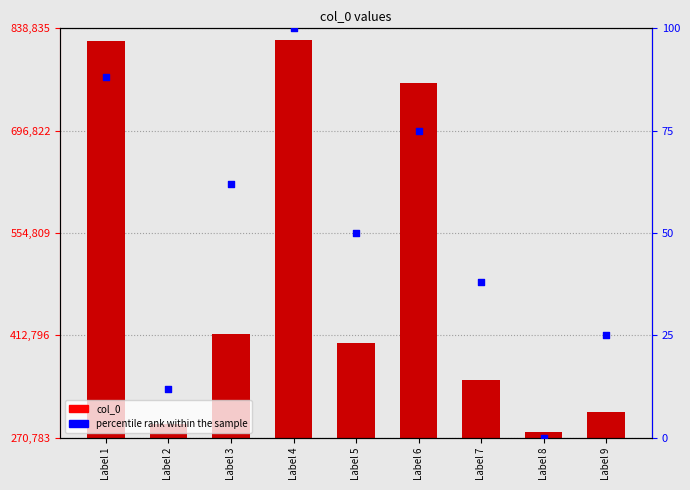

Which series has the largest Y range (max minus min)?

col_0